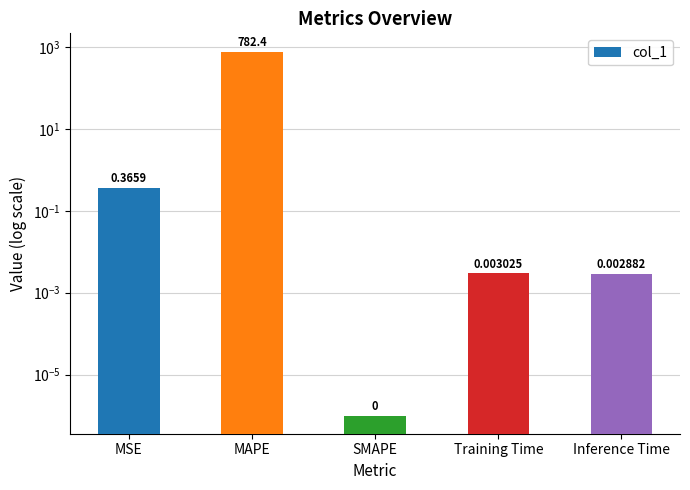

True or false: the data shows 0.0 at Training Time.

True